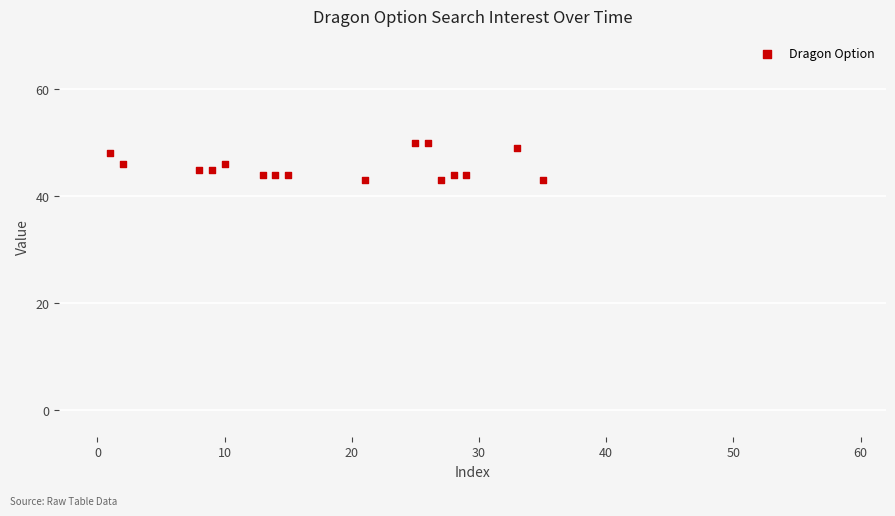

What is the range of X values (max minus min)?

34